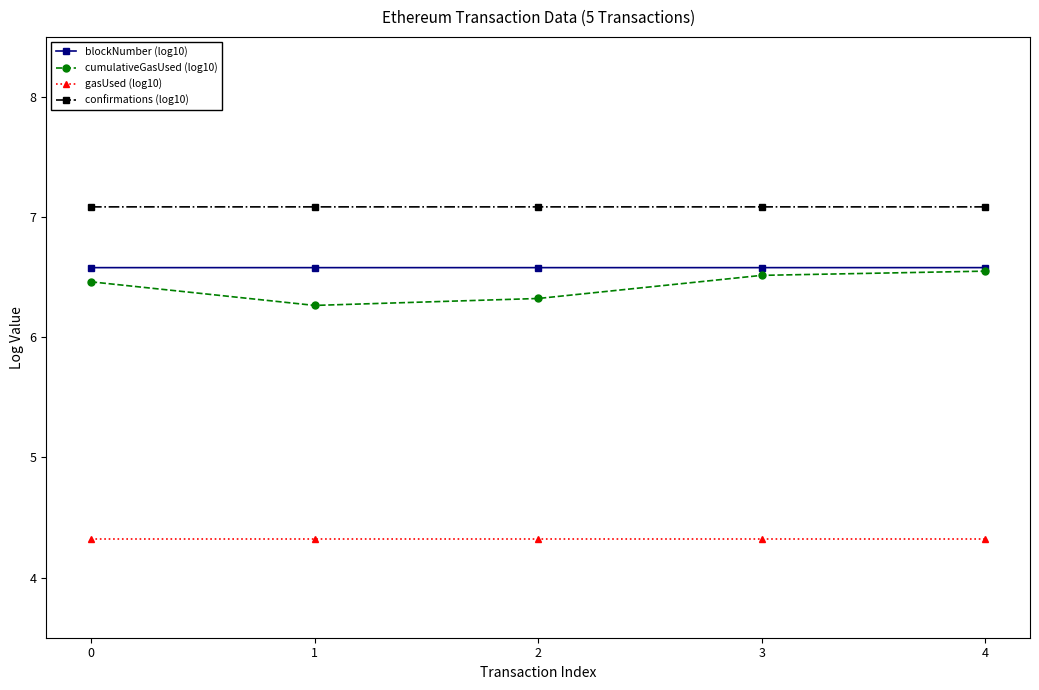

What is the sum of the cumulativeGasUsed (log10) values at 4 and 3?

13.1